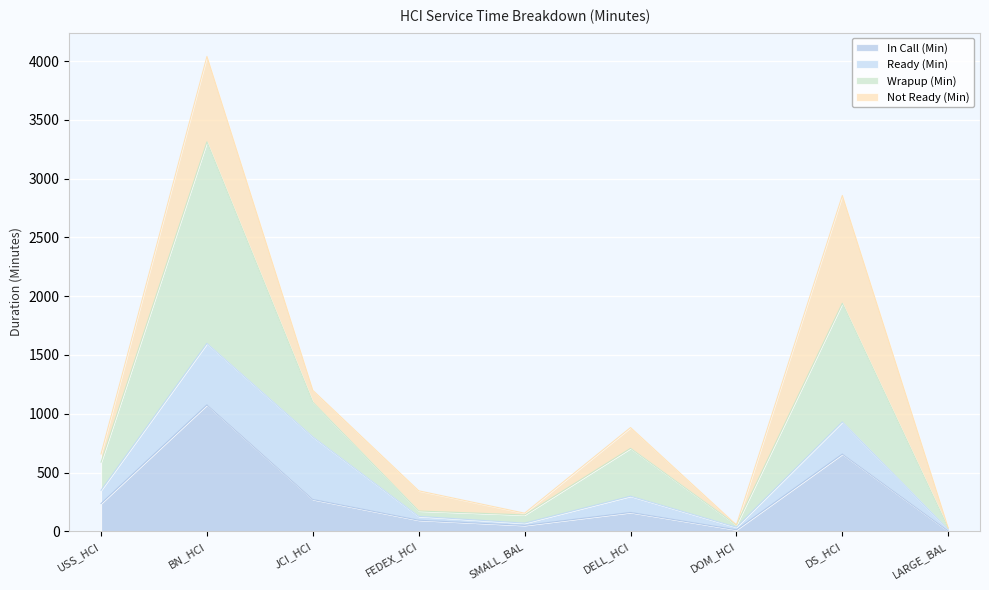

Does the chart display data point markers on the line(s)?

No